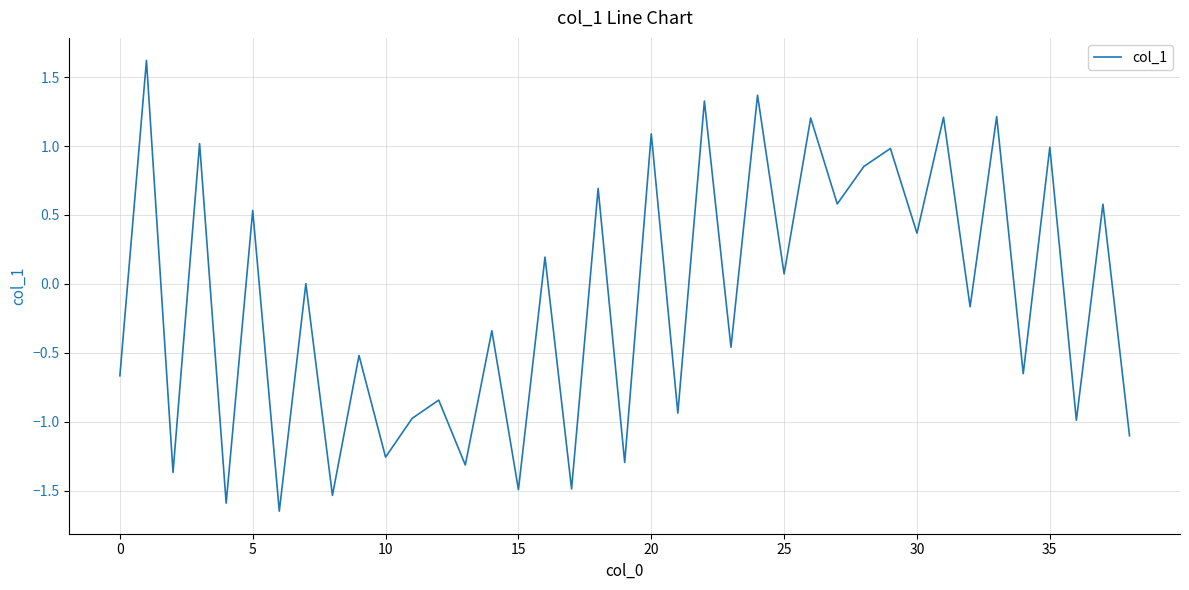

What is the maximum value shown in the chart?

1.6